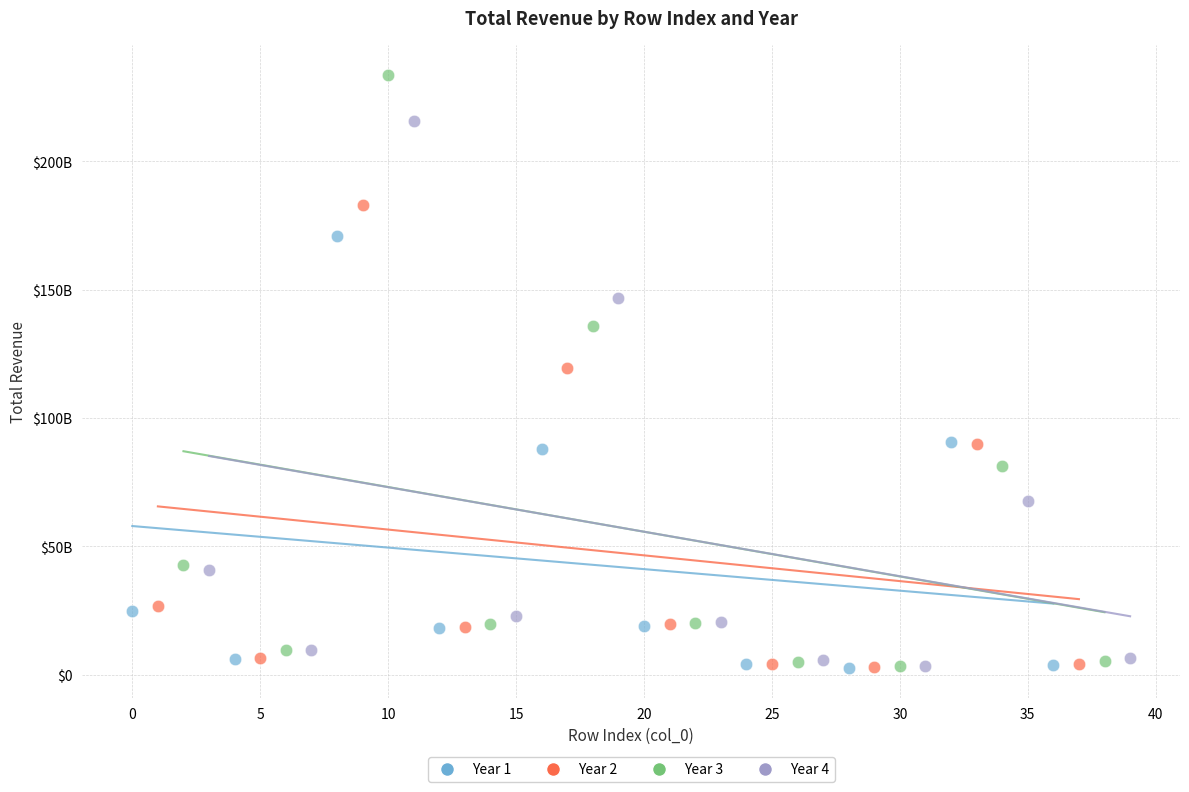

What are all the series names shown in the legend?

Year 1, Year 2, Year 3, Year 4